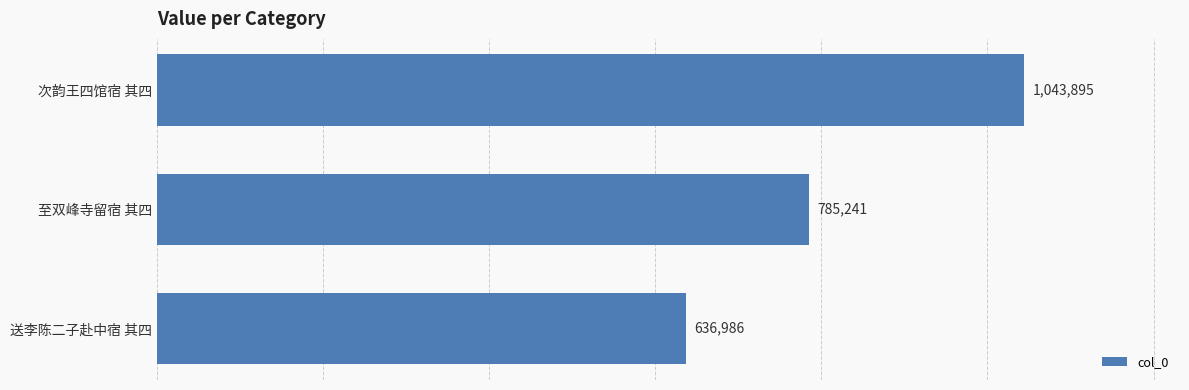

Rank the categories by value from lowest to highest.

送李陈二子赴中宿 其四, 至双峰寺留宿 其四, 次韵王四馆宿 其四